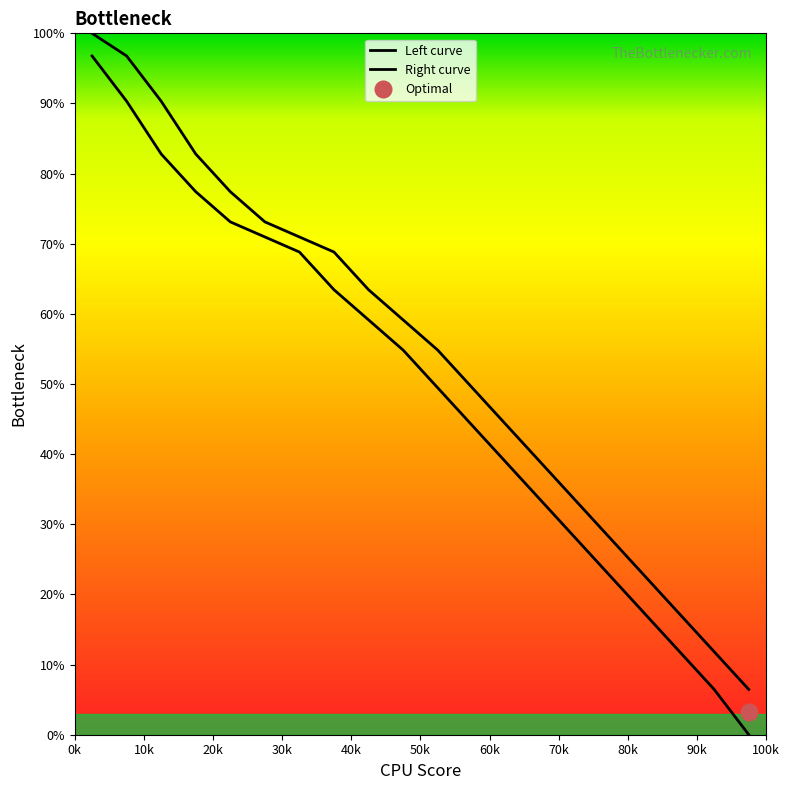

True or false: Left curve and Right curve cross at least once.

False